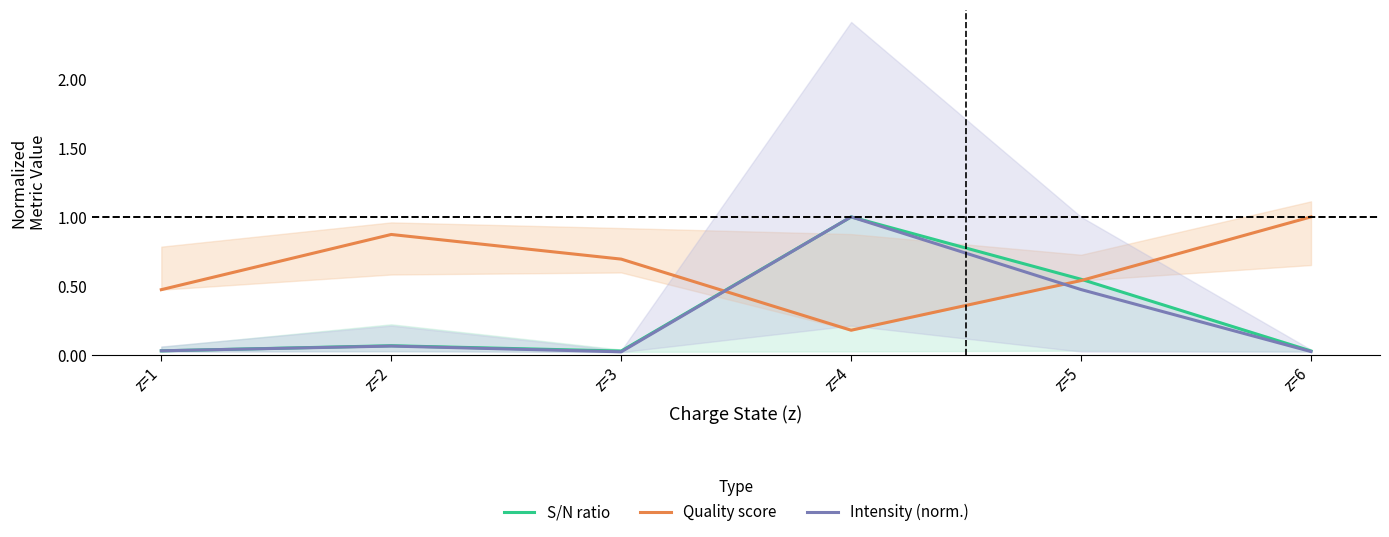

What are all the series names shown in the legend?

S/N ratio, Quality score, Intensity (norm.)